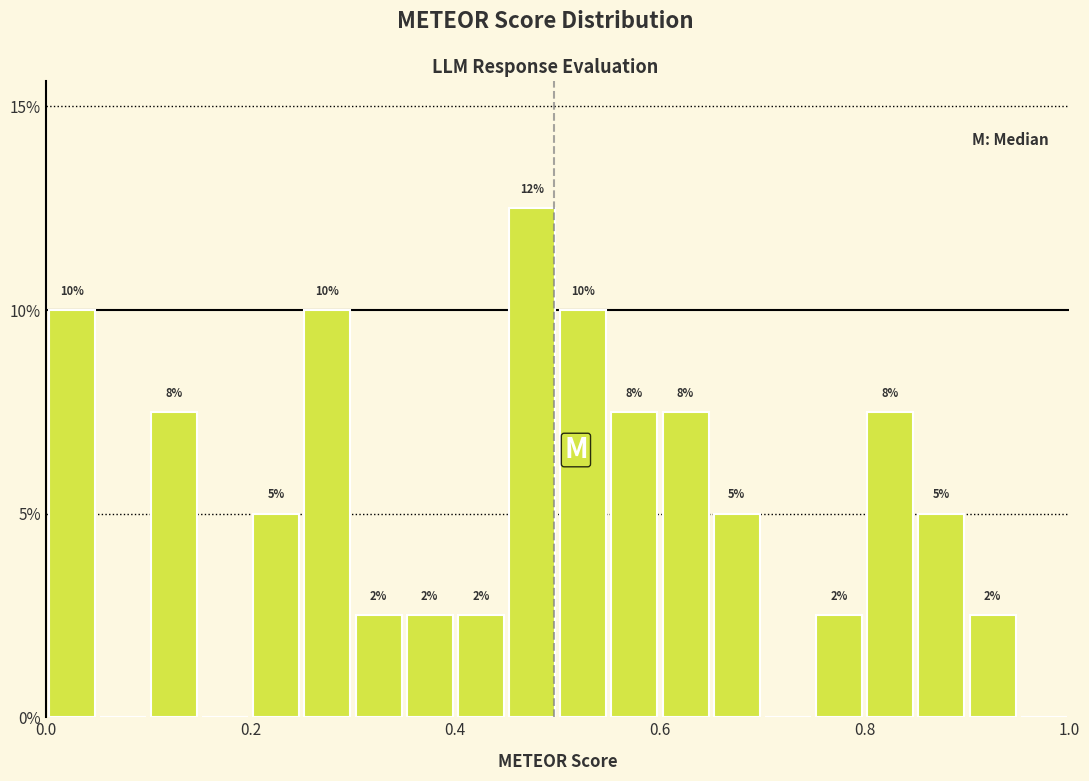

Read against the x-axis, roughly where is the centre of the tallest bar?

0.48